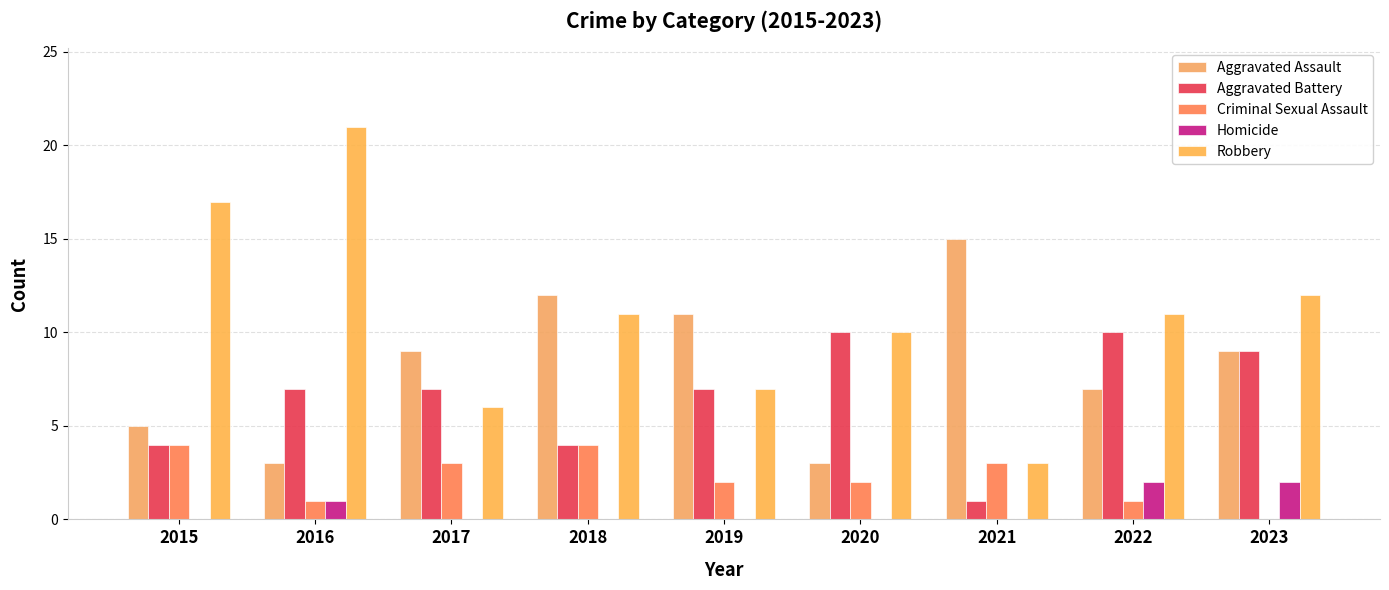

Which series has the largest total across all categories?

Robbery